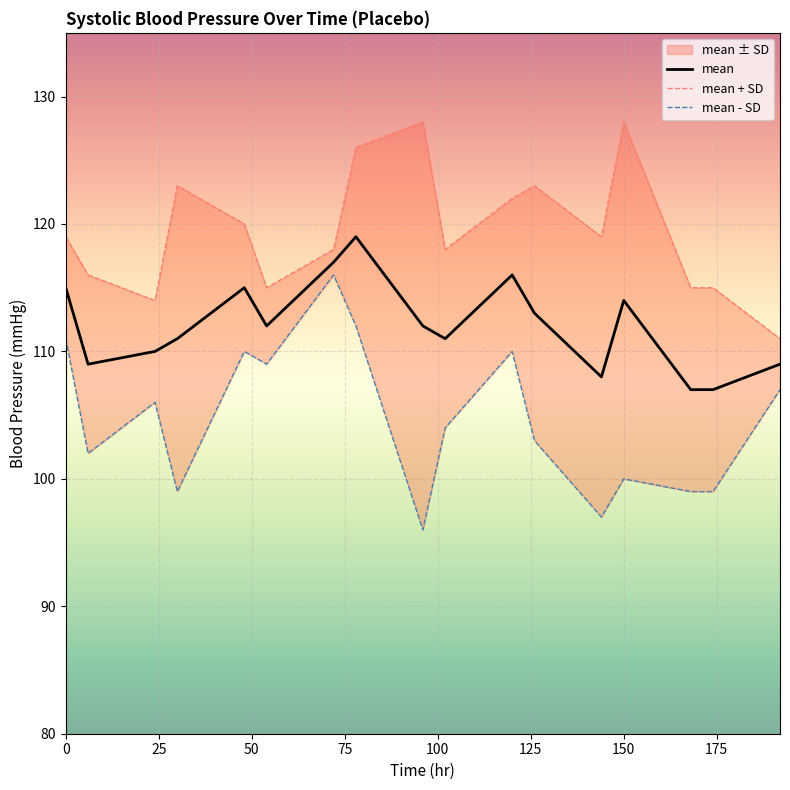

The value of mean at 150 is 177. True or false?

False